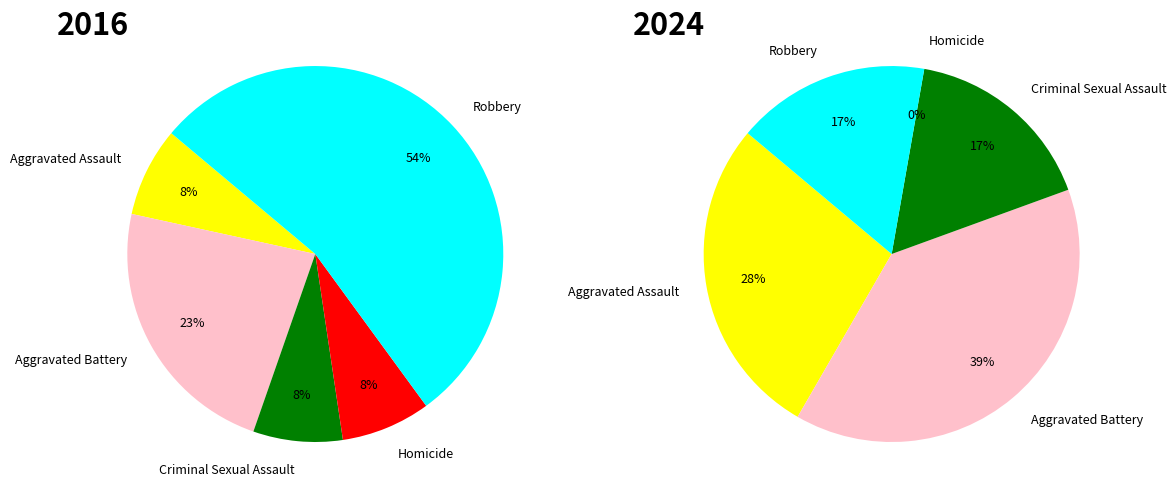

Count the number of slices in the pie.

5